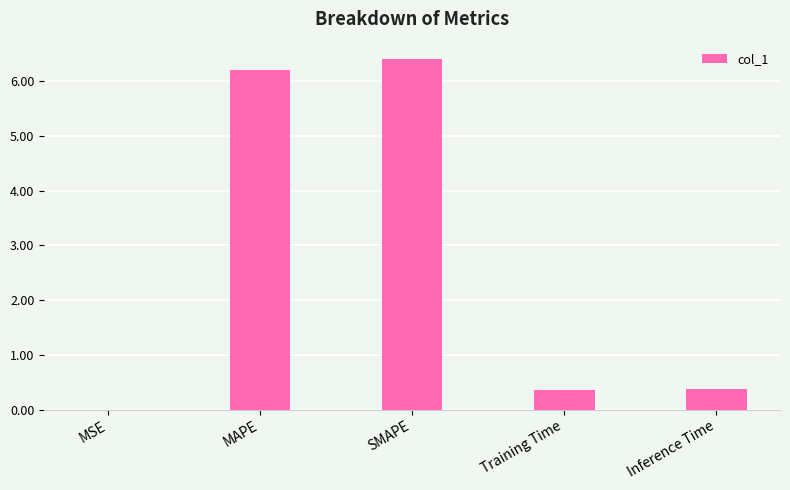

True or false: the data shows 4.4 at SMAPE.

False